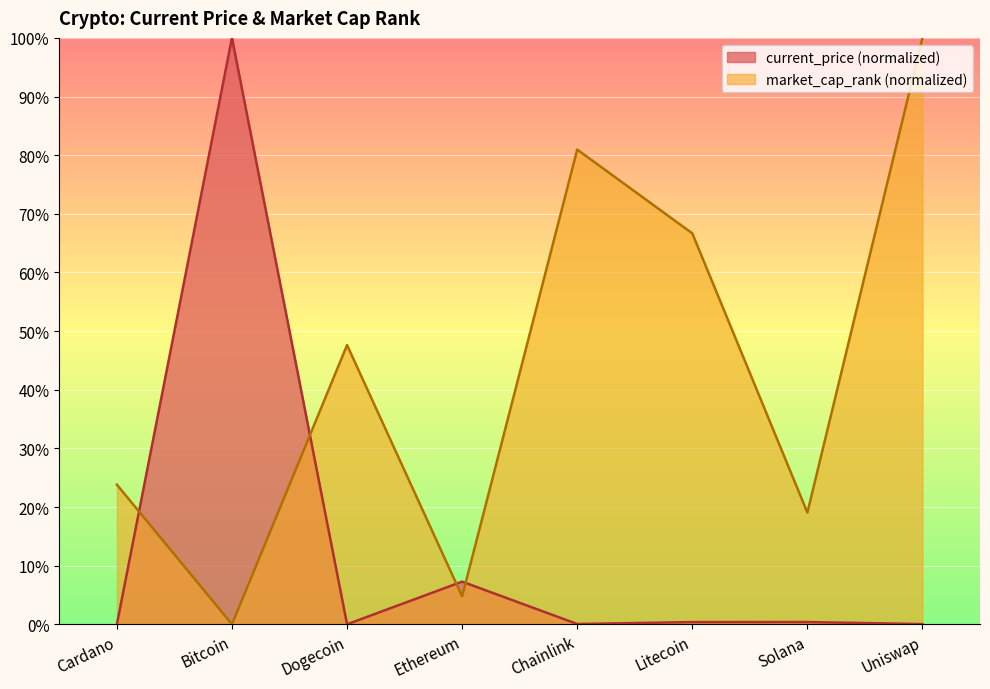

True or false: current_price has a value of 3.8 at Ethereum.

False